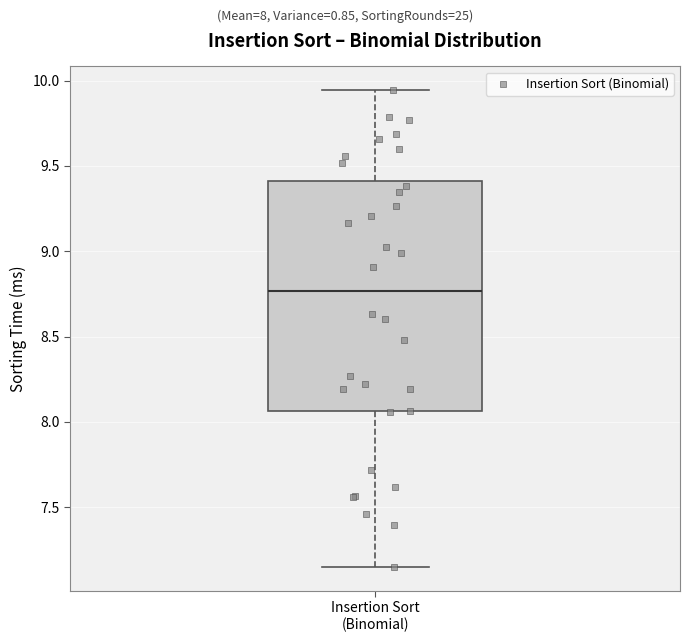

Transcribe this box plot: give where the median line is, the range the box spans, and where the two whiskers end, as read against the y-axis. The values are not printed on the chart, so give them approximately, as read against the axis.

median 8.75, box 8.05 to 9.40, whiskers 7.15 to 9.95